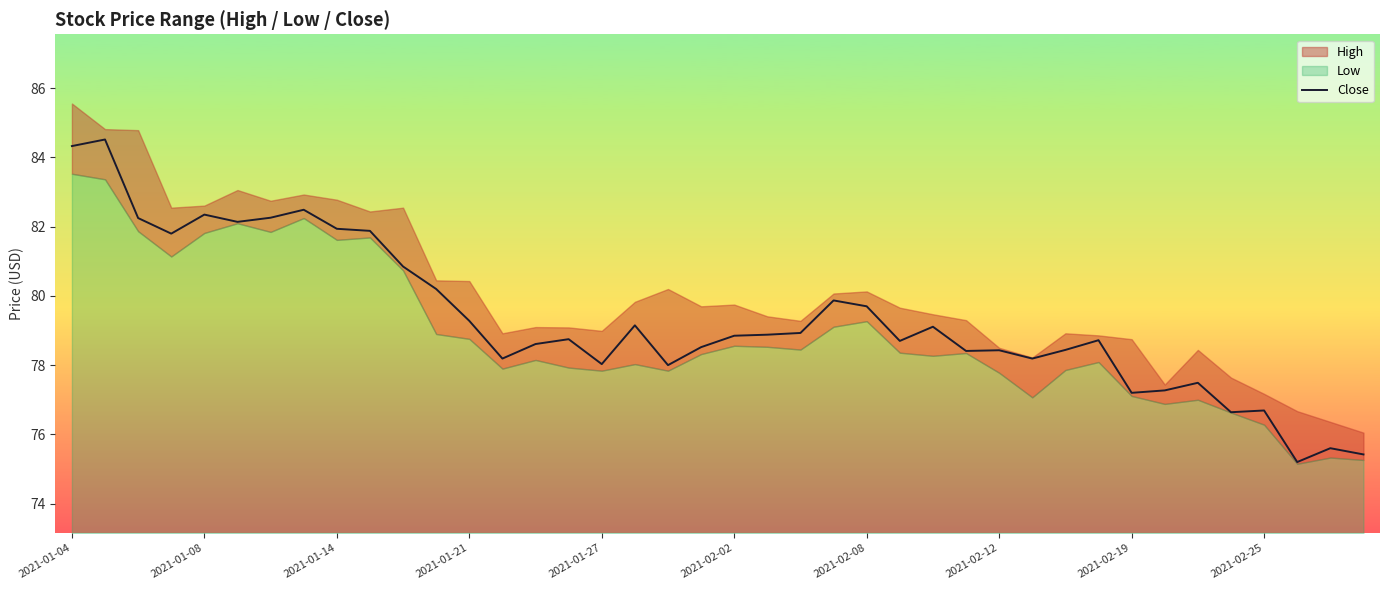

How many lines are shown in the chart?

1